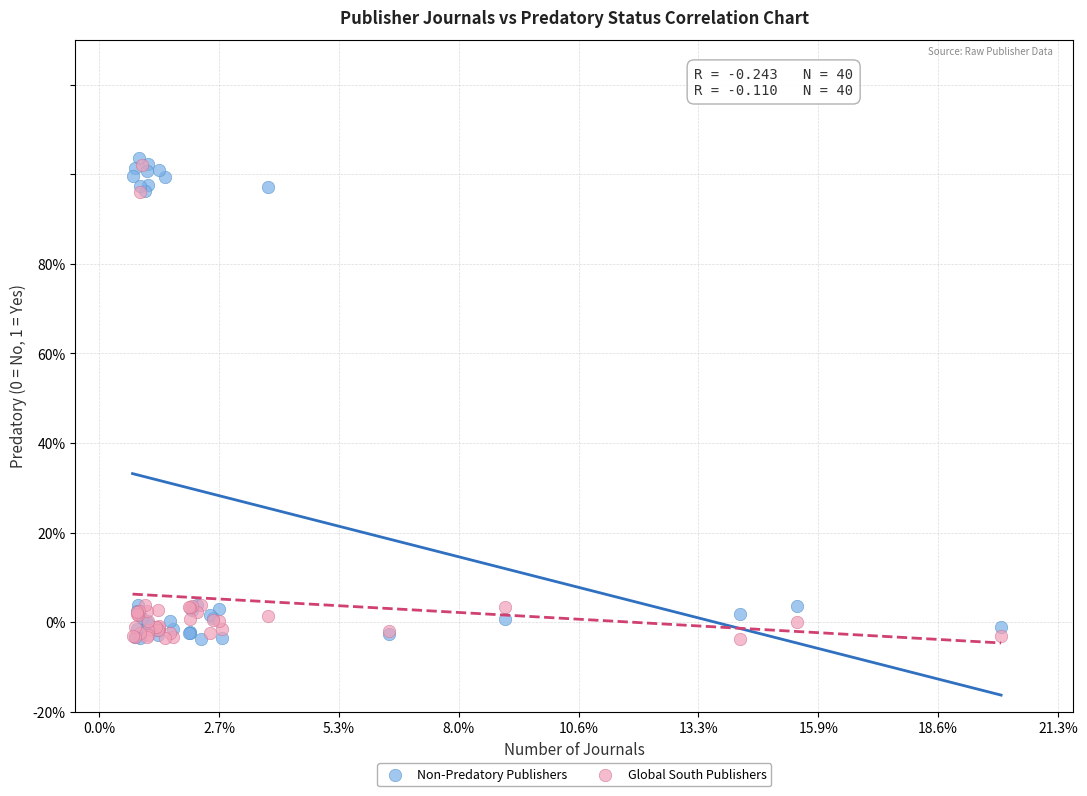

What are all the series names shown in the legend?

Non-Predatory Publishers, Global South Publishers